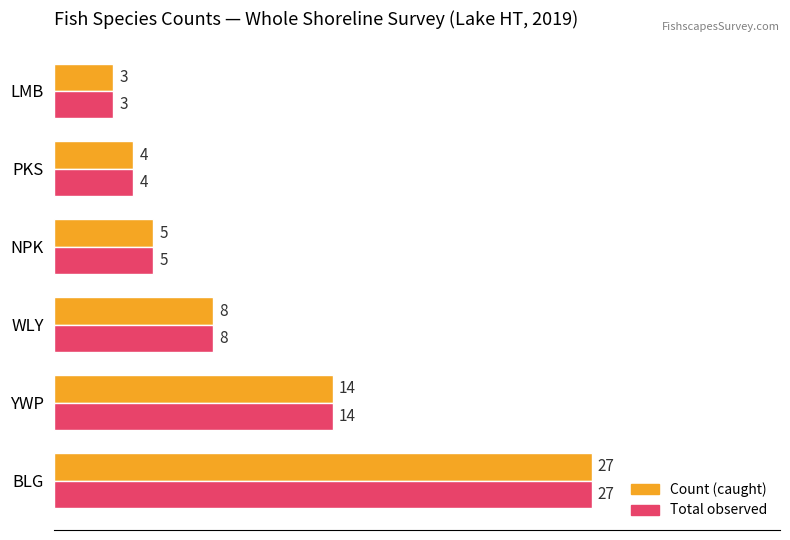

The value of Total observed at LMB is 3. True or false?

True